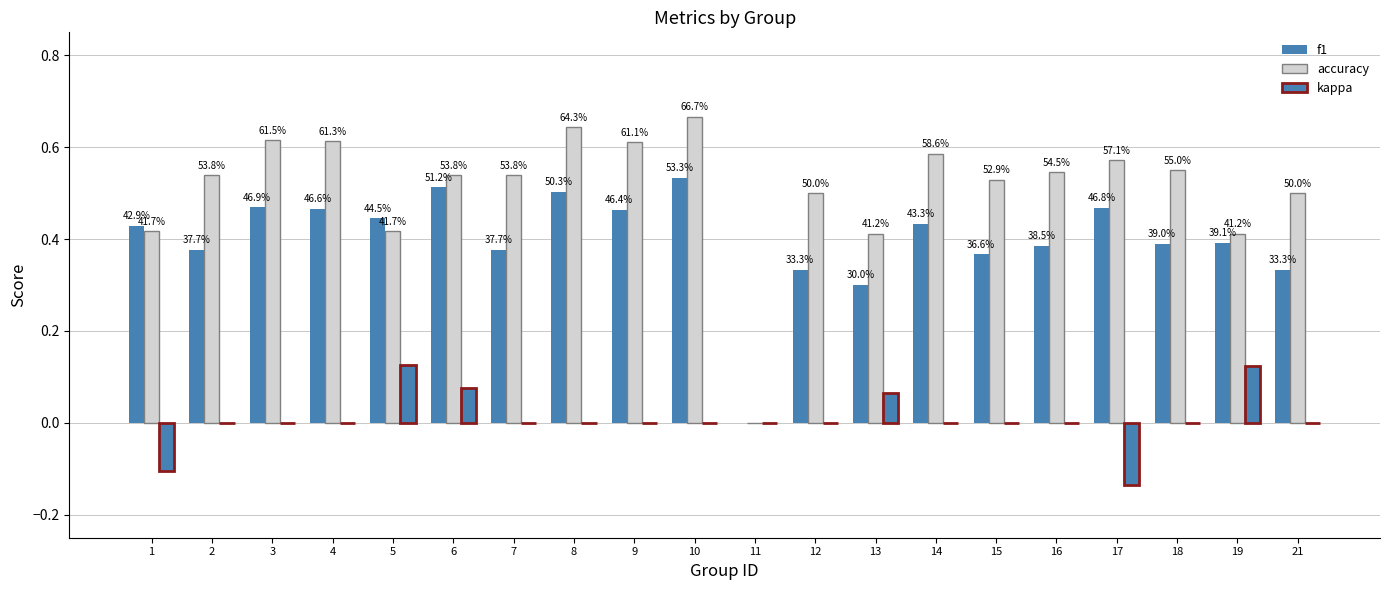

Are the bars horizontal?

No